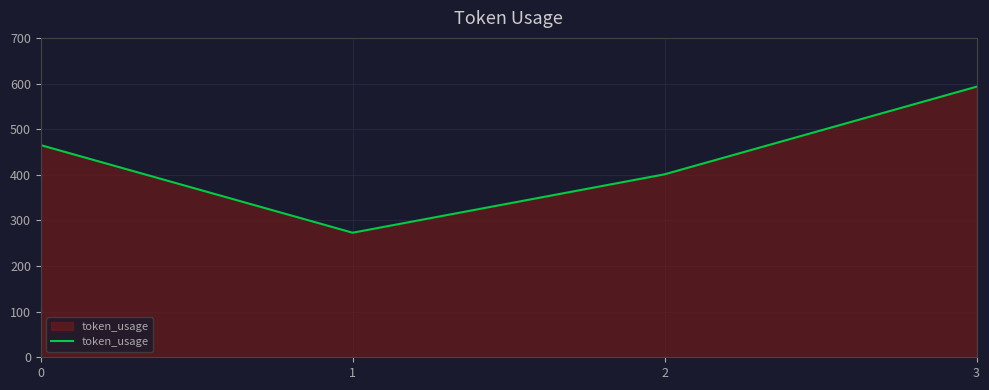

Read the value at 3.

593